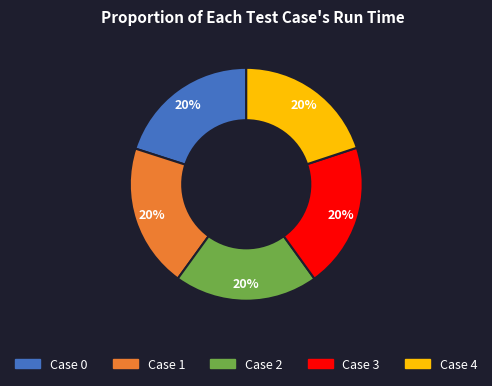

To the nearest percent, what percentage of the pie is Case 1?

20%